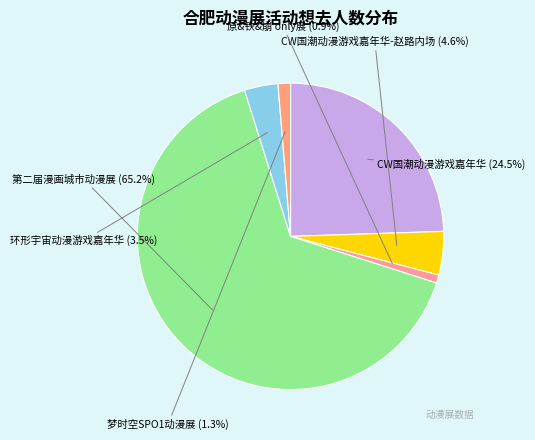

What percentage do 环形宇宙动漫游戏嘉年华 and 原&铁&崩 only展 together represent?

4.4%